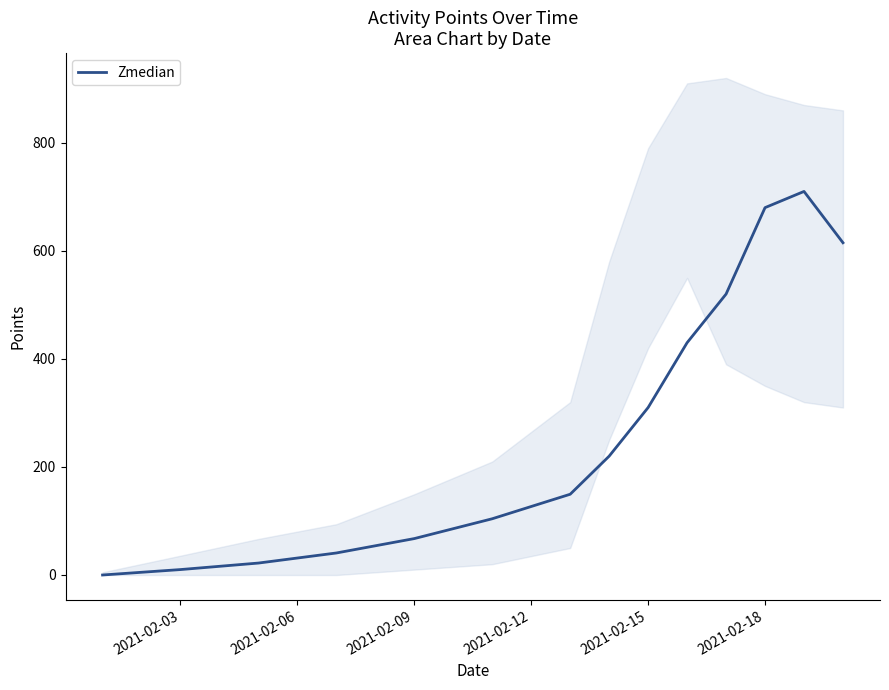

What is the highest value of the Zmedian series?

710.0